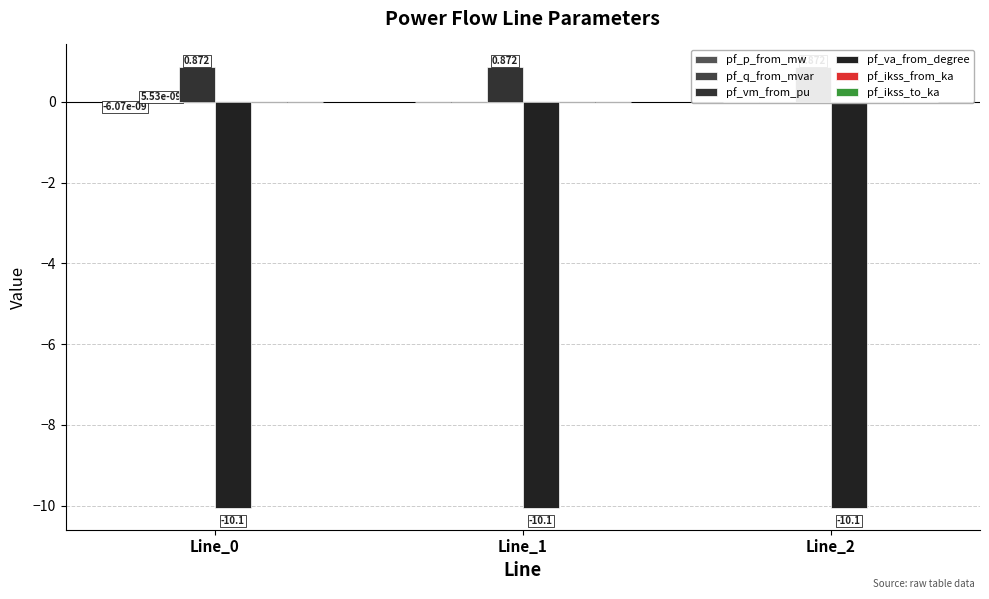

Which series changed the most between Line_1 and Line_2?

pf_p_from_mw